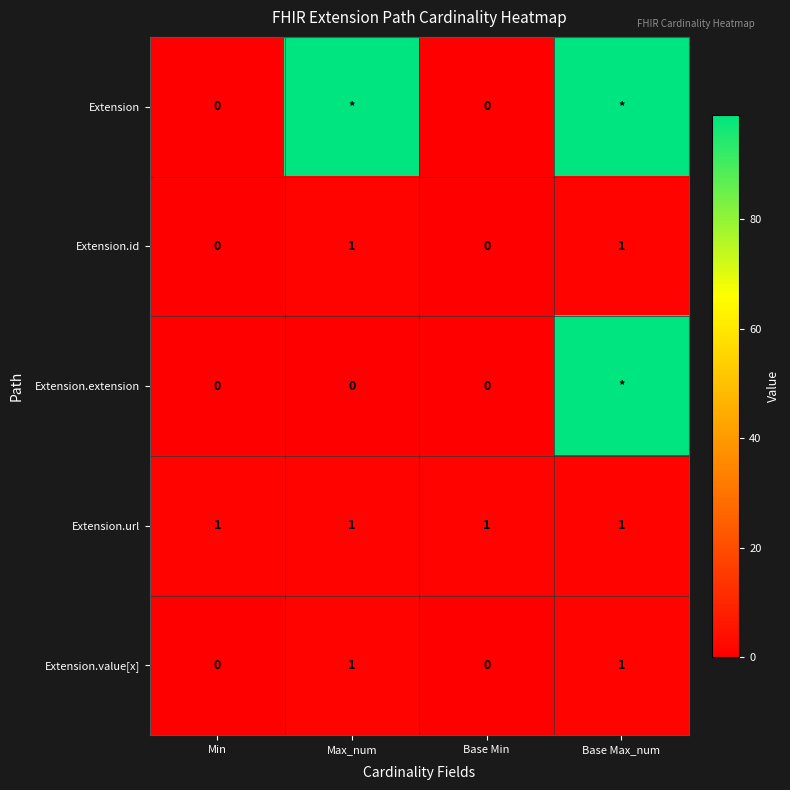

At how many categories does at least one series exceed 18?

2